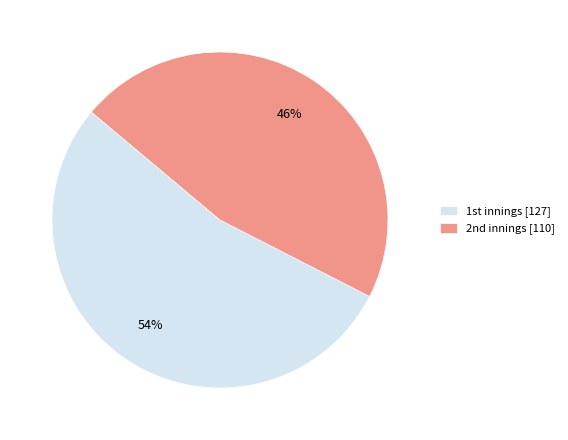

What is the largest slice in the pie chart?

1st innings [127]